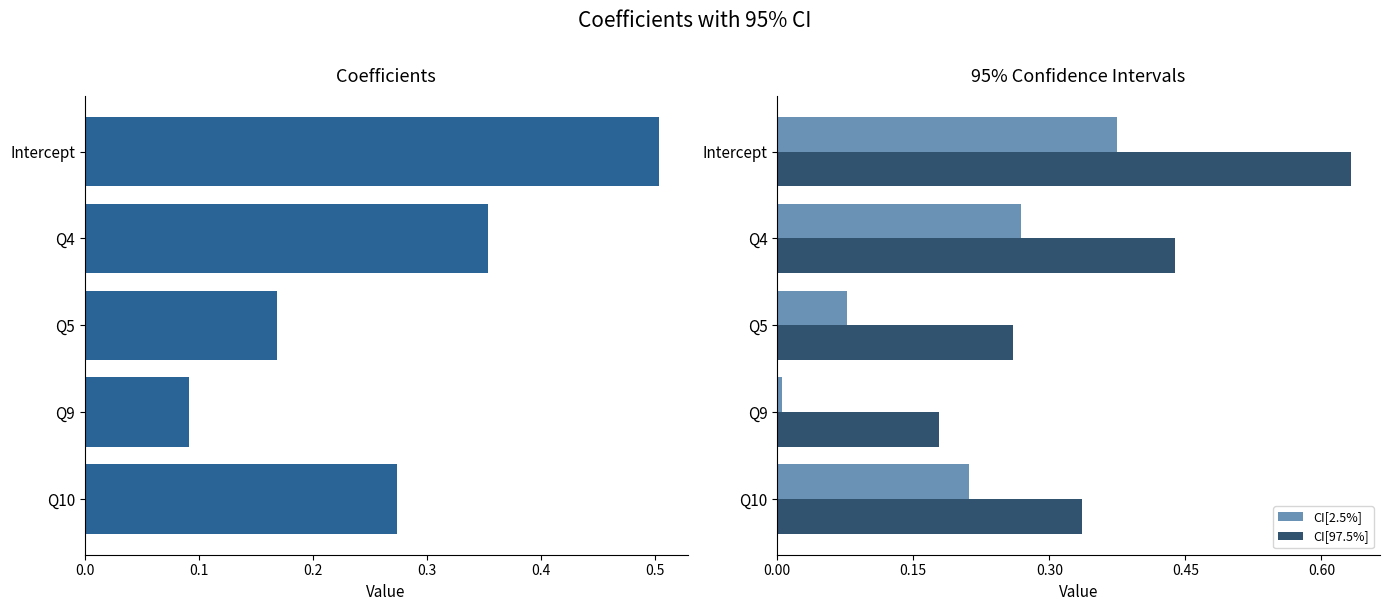

Is it true that CI[2.5%] equals 0.5 at Q4?

False